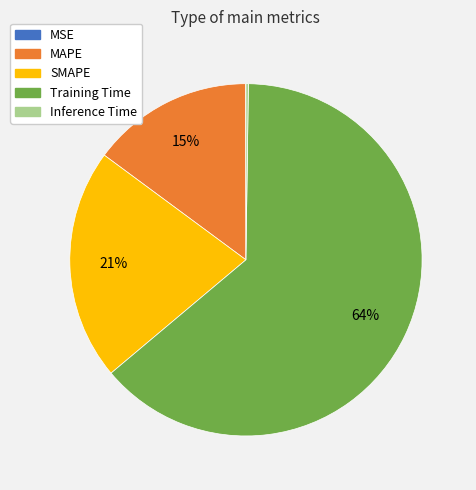

What is the largest slice in the pie chart?

Training Time